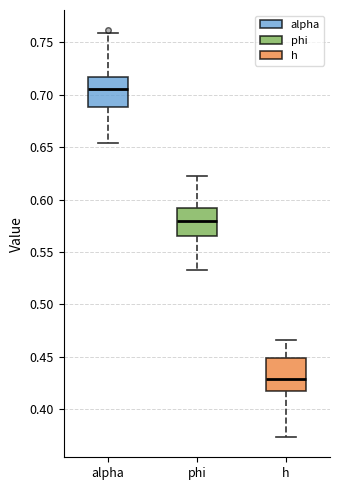

Where does the median line of the box for h sit on the y-axis? The values are not printed on the chart, so give them approximately, as read against the axis.

0.430